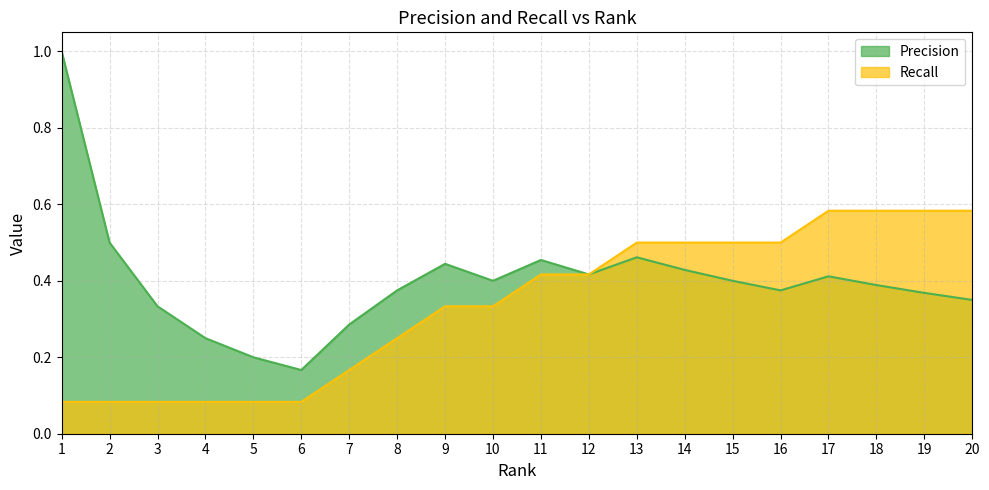

Which series has the largest total across all categories?

Precision